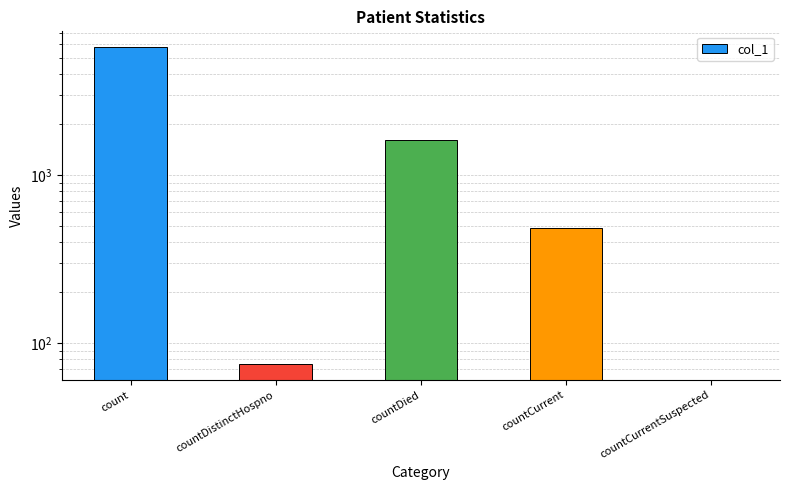

Reading right to left, what are all the values shown in this chart?

countCurrentSuspected=0	countCurrent=485	countDied=1612	countDistinctHospno=75	count=5761